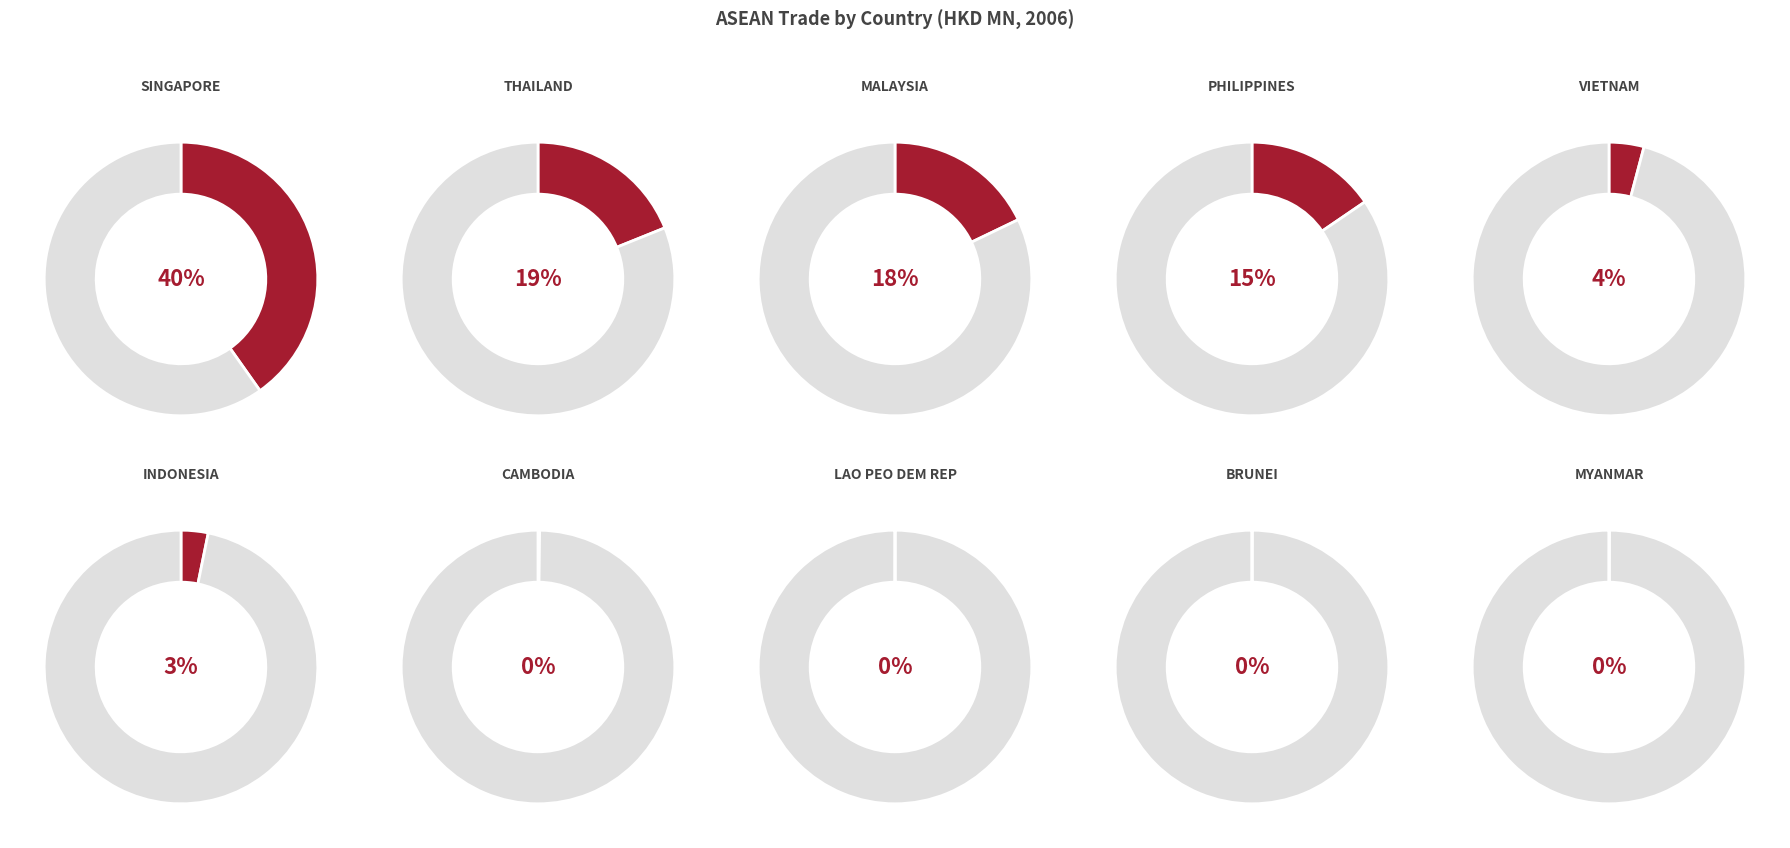

To the nearest percent, what portion does MALAYSIA represent?

18%